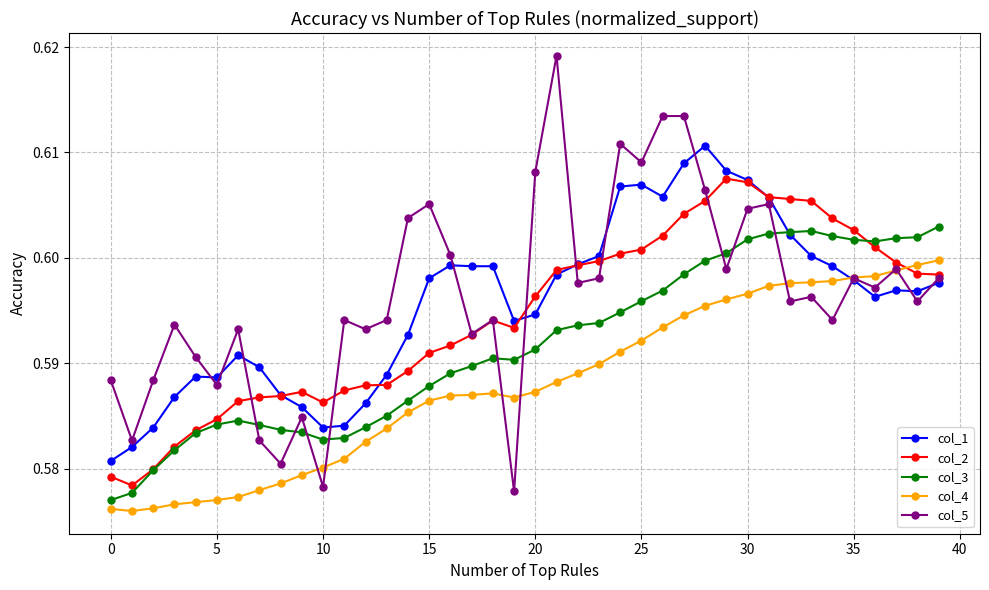

Rank the series by their maximum value, from highest to lowest.

col_5, col_1, col_2, col_3, col_4